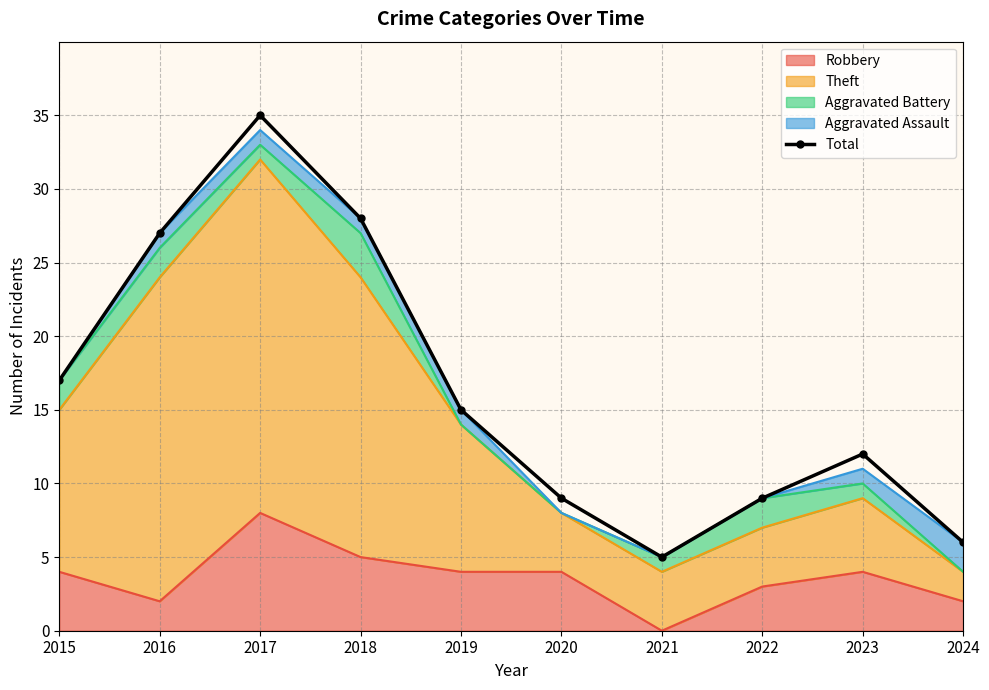

At which label does the data first exceed 15?

2015